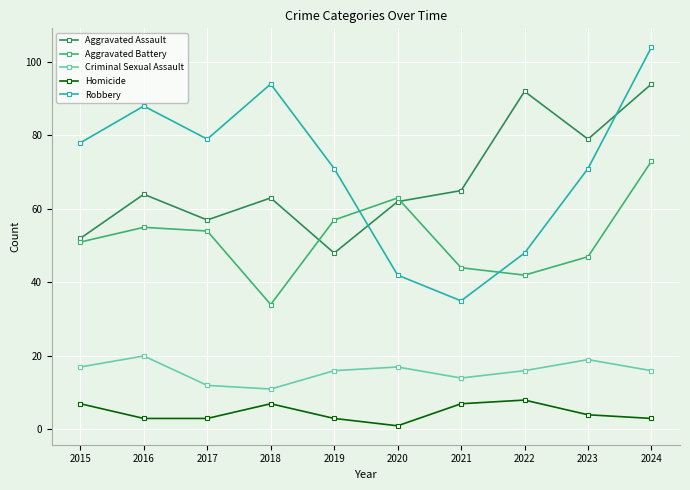

What is the difference between the maximum and minimum values in the Homicide series?

7